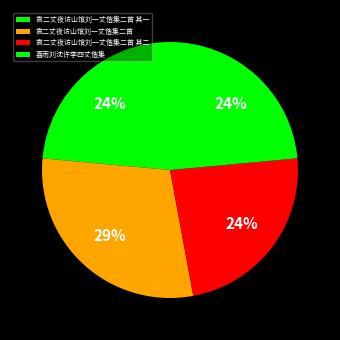

What percentage is the 喜雨刘沈许李四丈偕集 slice, to the nearest percent?

24%